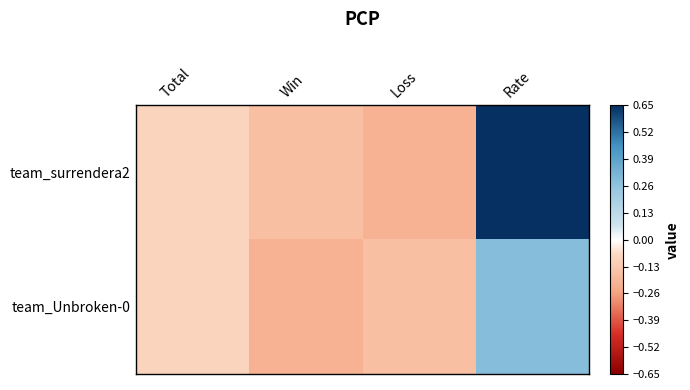

Rank the series by their average value, from lowest to highest.

team_Unbroken-0, team_surrendera2